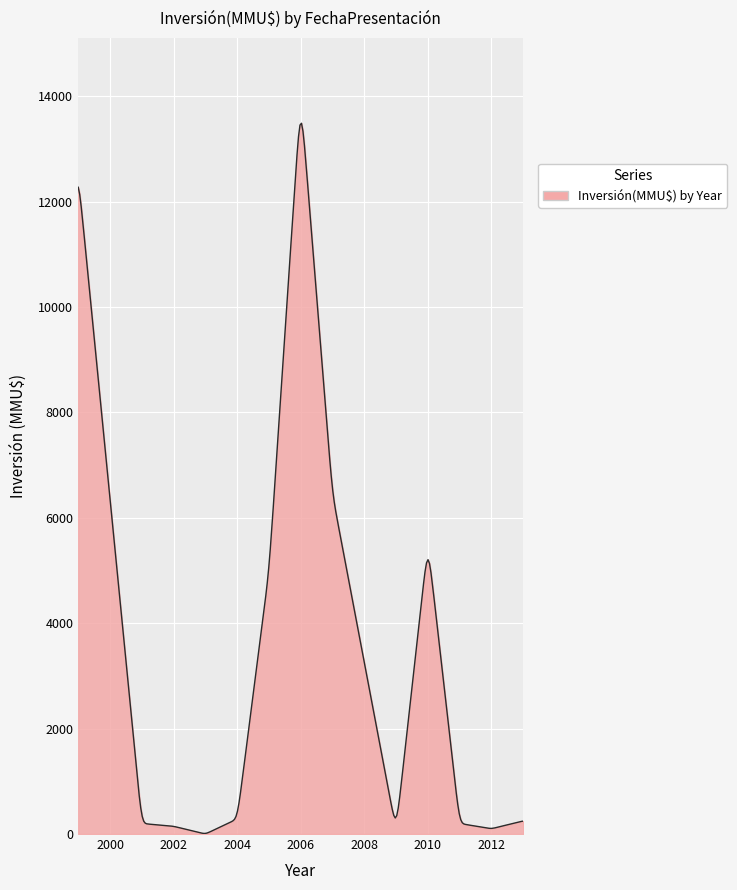

What is the maximum value shown in the chart?

13488.2